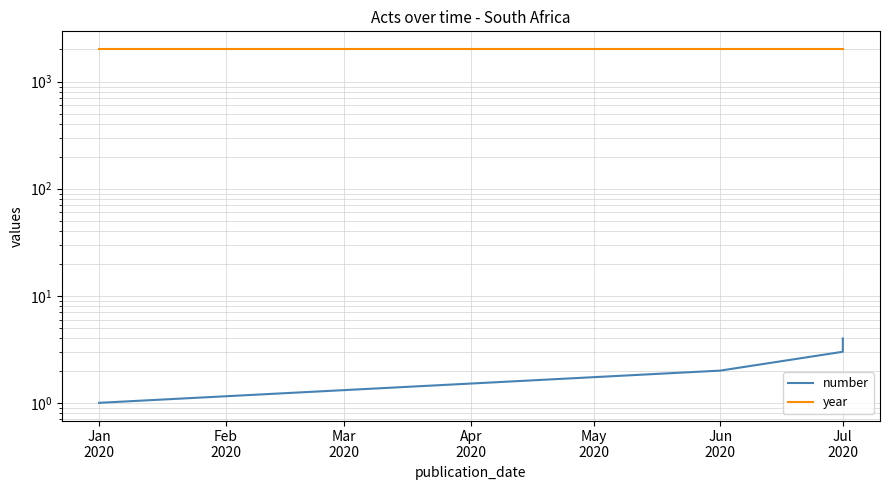

The year series shows 2919 at Jul 2020. True or false?

False